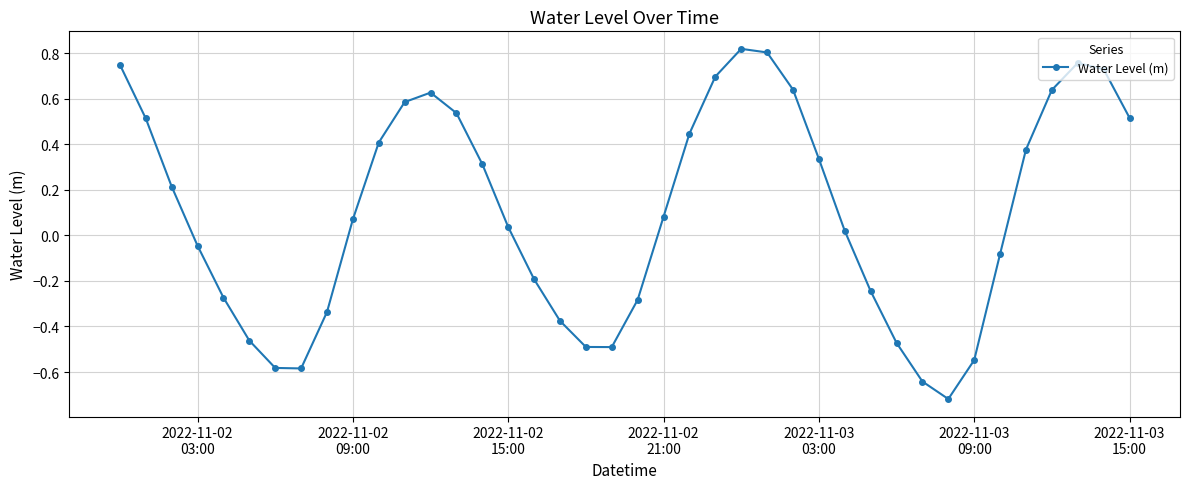

True or false: the data has more than 1 interior local peaks.

True